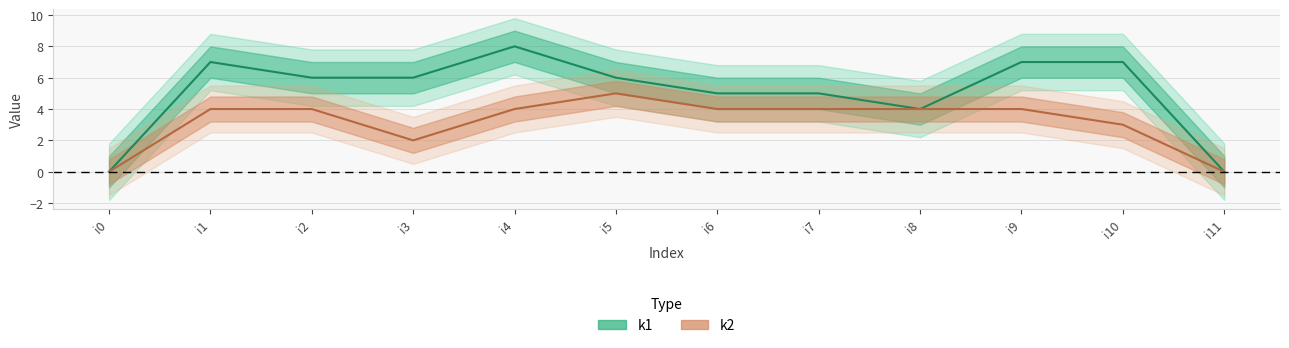

Reading right to left, list all the values displayed in this chart.

k1: 0	7	7	4	5	5	6	8	6	6	7	0
k2: 0	3	4	4	4	4	5	4	2	4	4	0